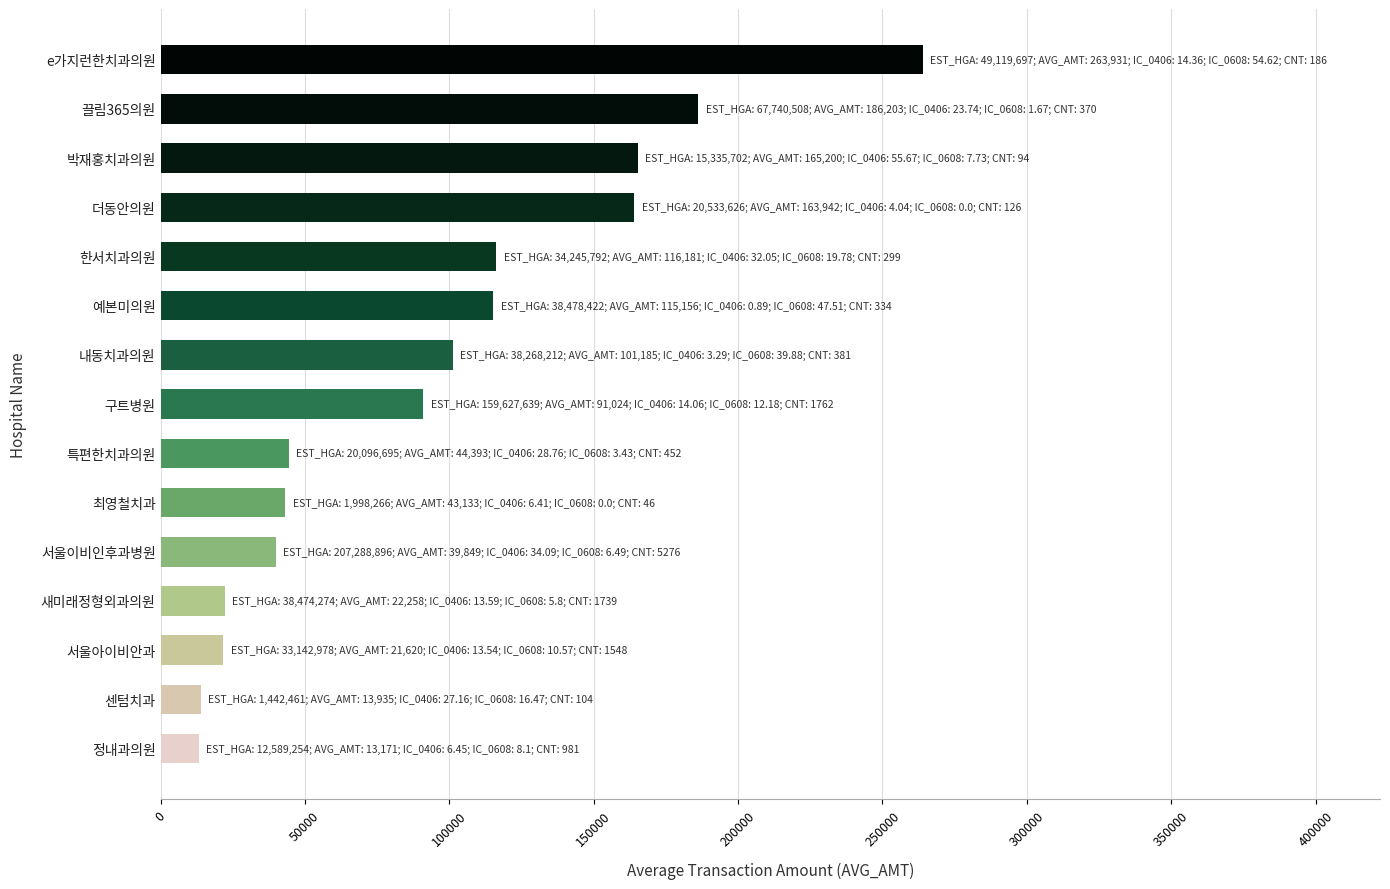

What is the change in value from 센텀치과 to 예본미의원?

+101221